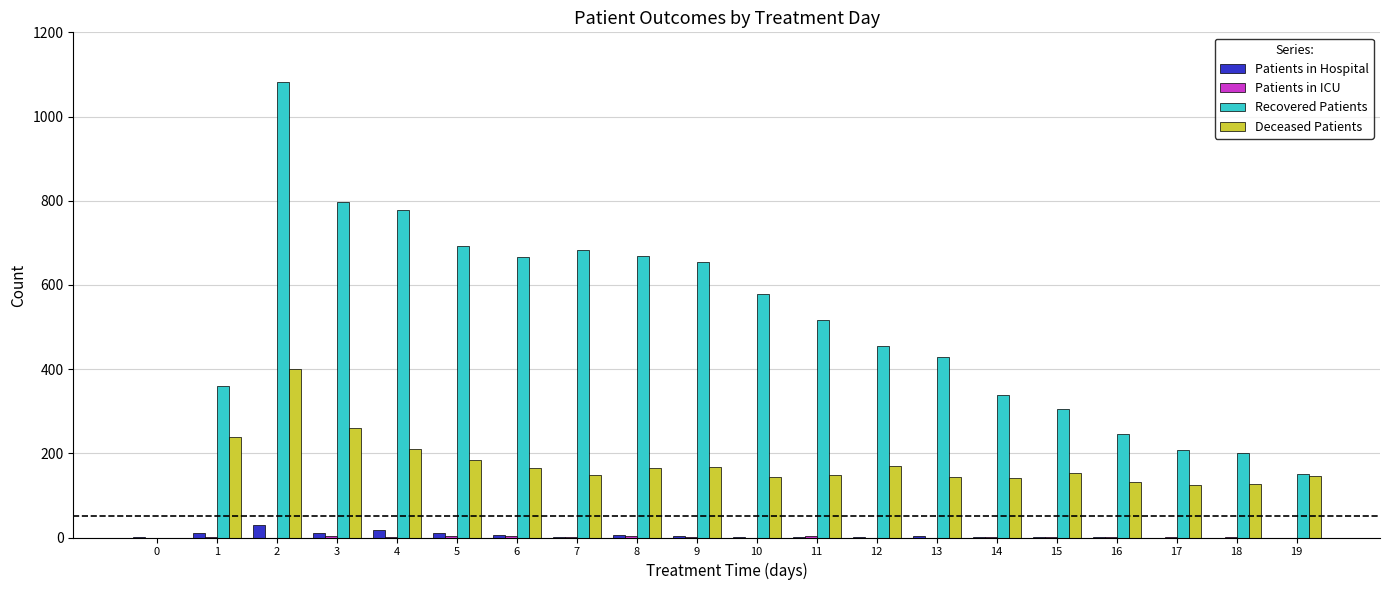

True or false: Recovered Patients has a value of 245 at 16.

True